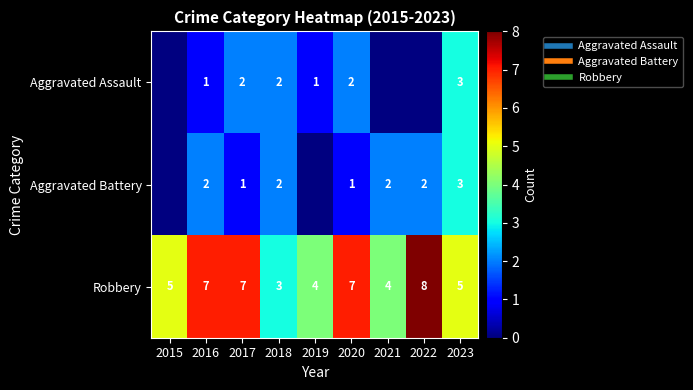

What is the total value across all series at 2020?

10.0